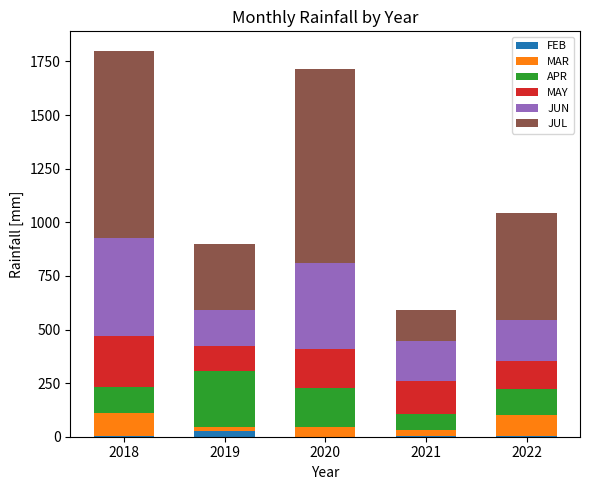

Are the bars horizontal?

No